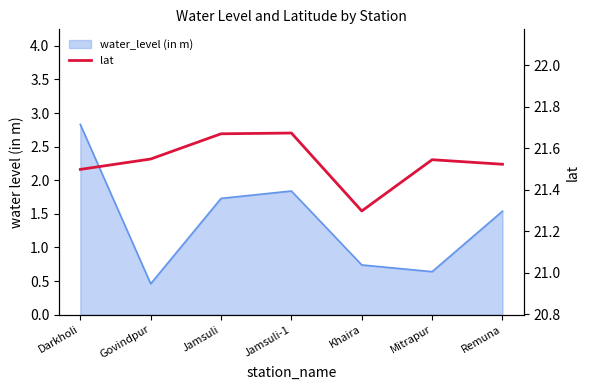

The value at Darkholi is 34.9. True or false?

False